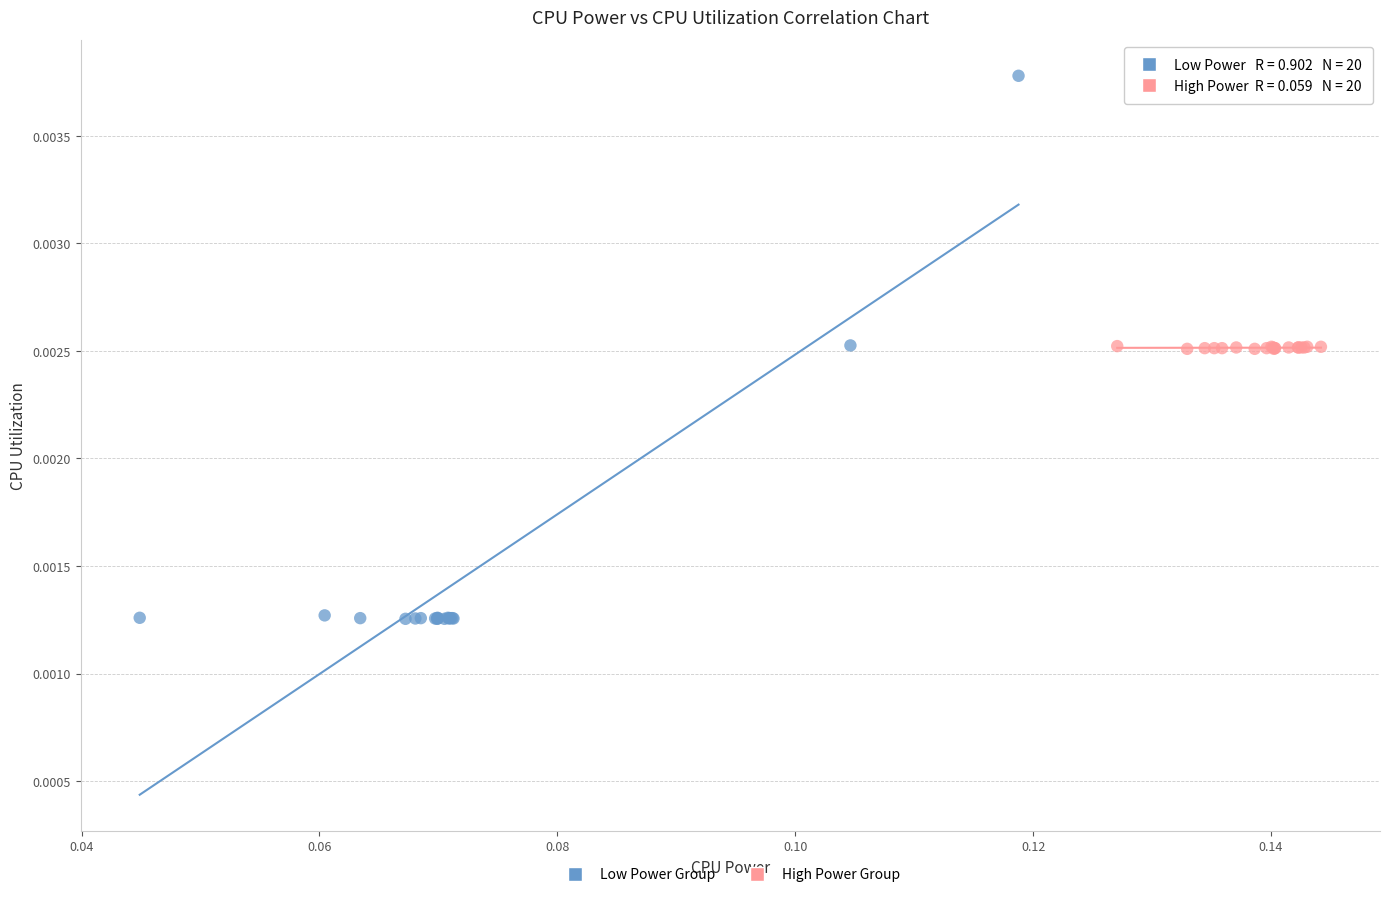

Which series contains the highest Y value?

Low Power Group